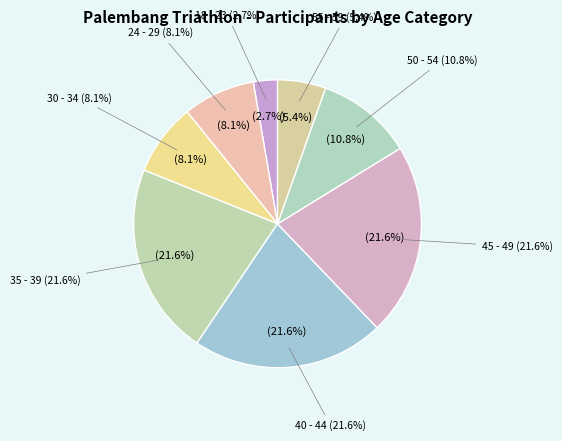

To the nearest percent, what percentage of the pie is 35 - 39?

22%